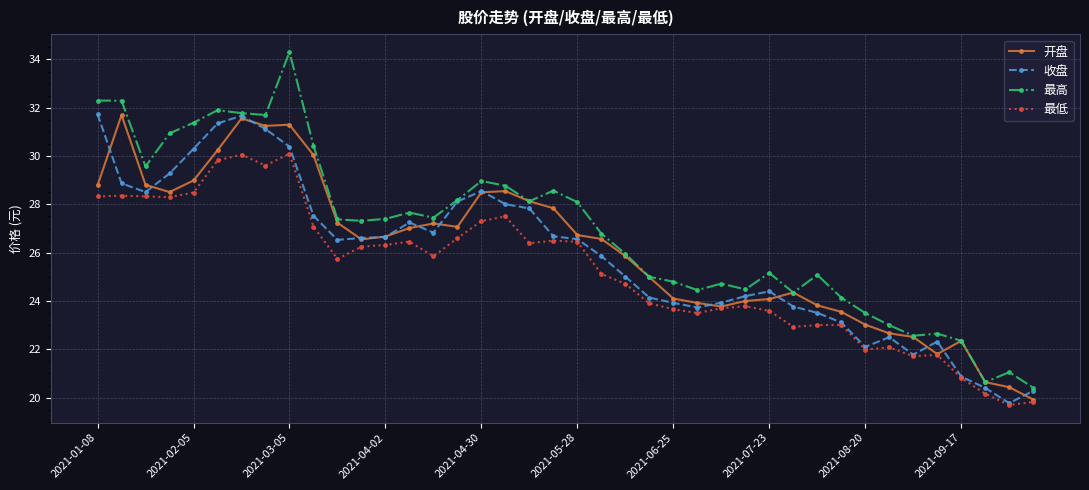

Which series has the largest total across all categories?

最高